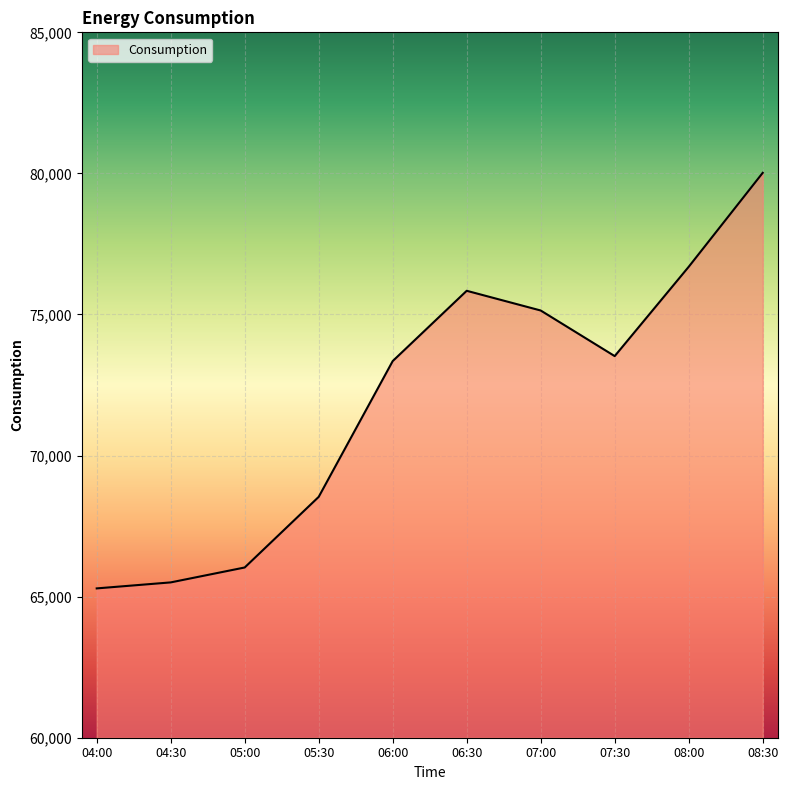

What is the ratio of the value at 07:30 to the value at 05:30?

1.1